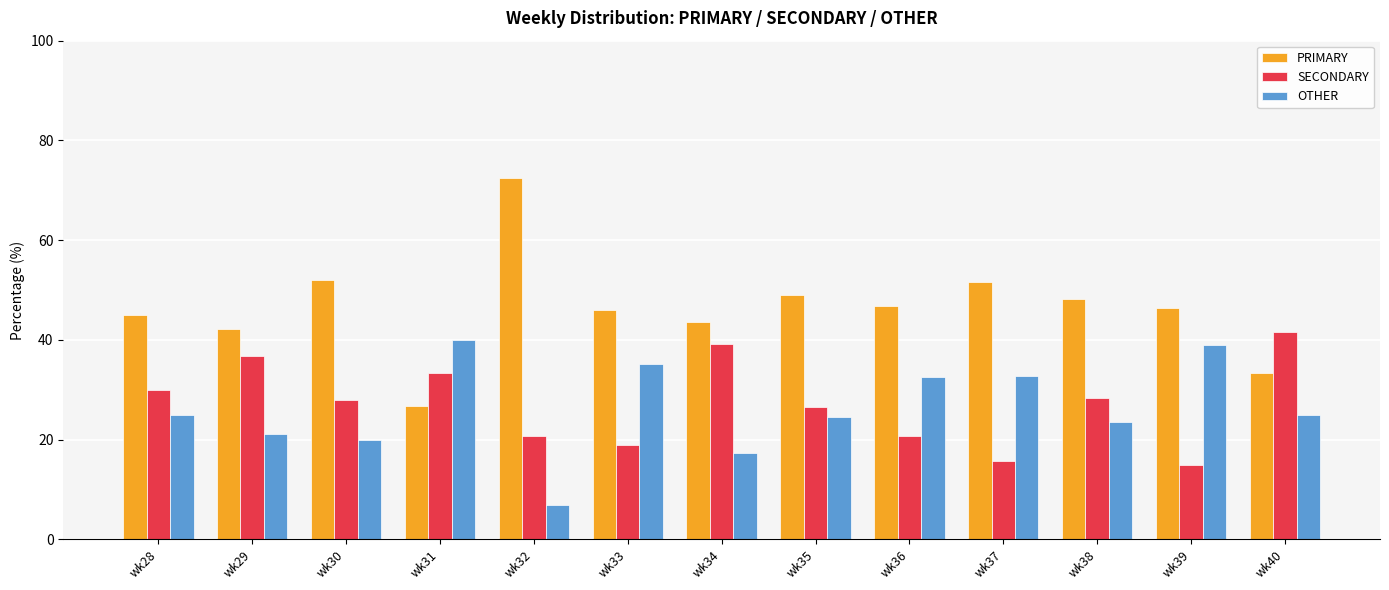

What is the sum of all OTHER values?

342.8